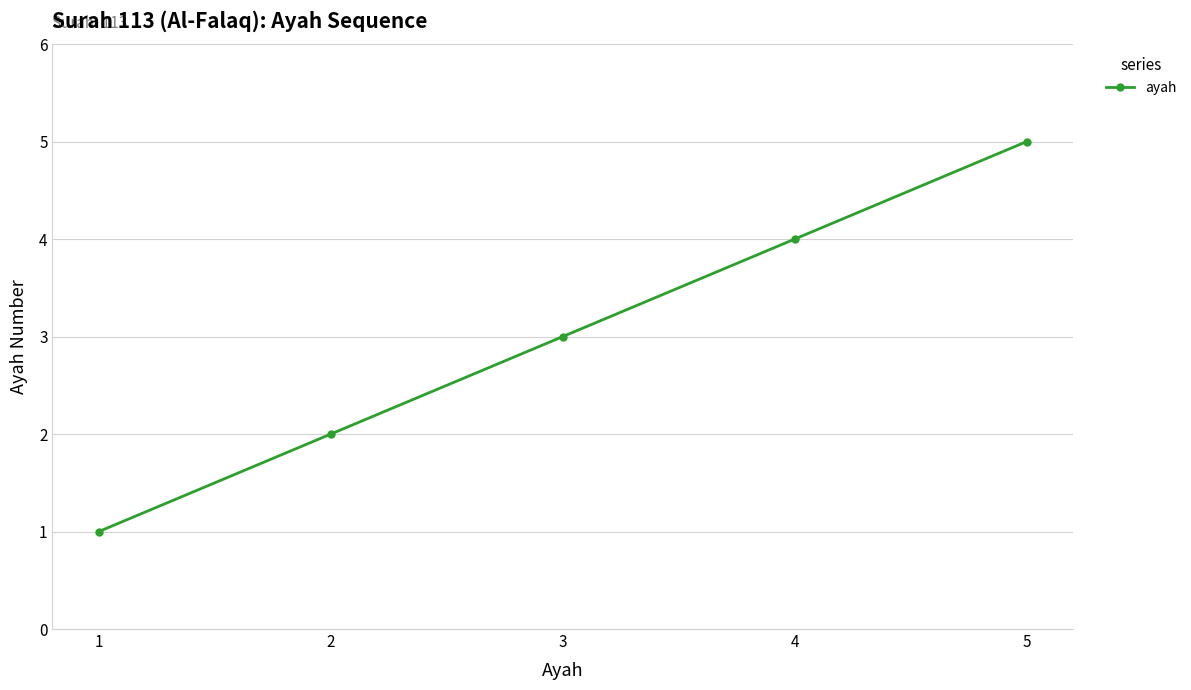

How many distinct data groups are displayed?

1